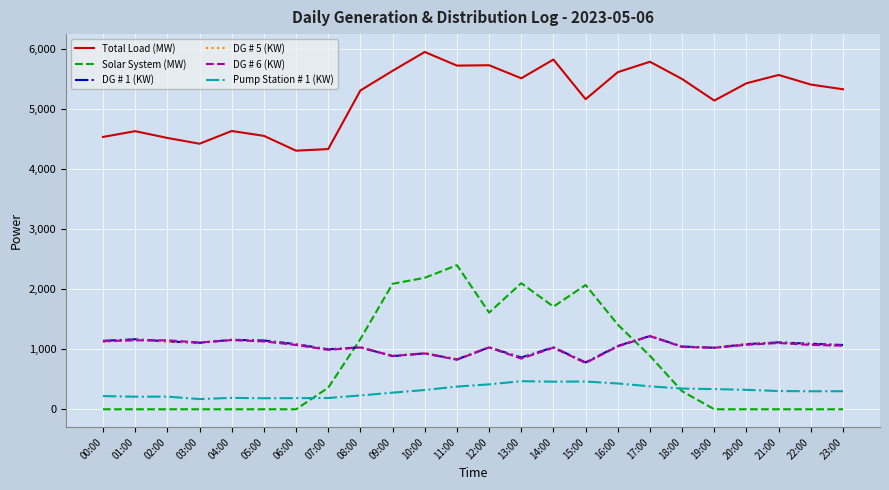

What is the difference between the maximum and minimum values in the Solar System (MW) series?

2400